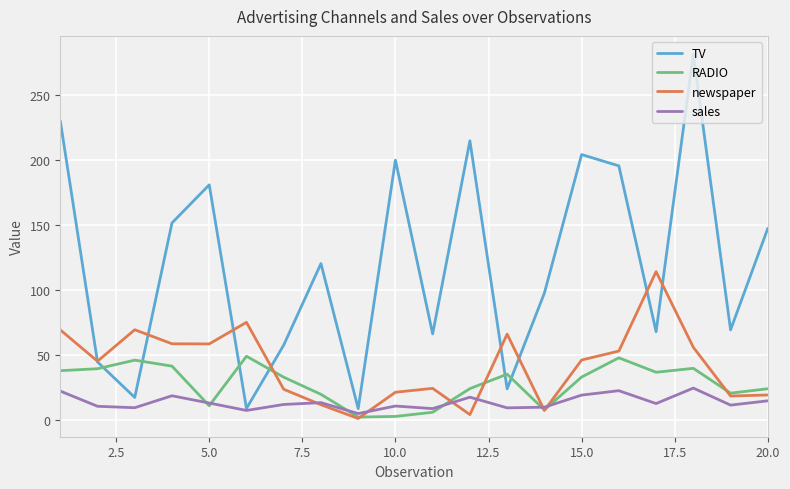

Which series has the widest spread of values?

TV